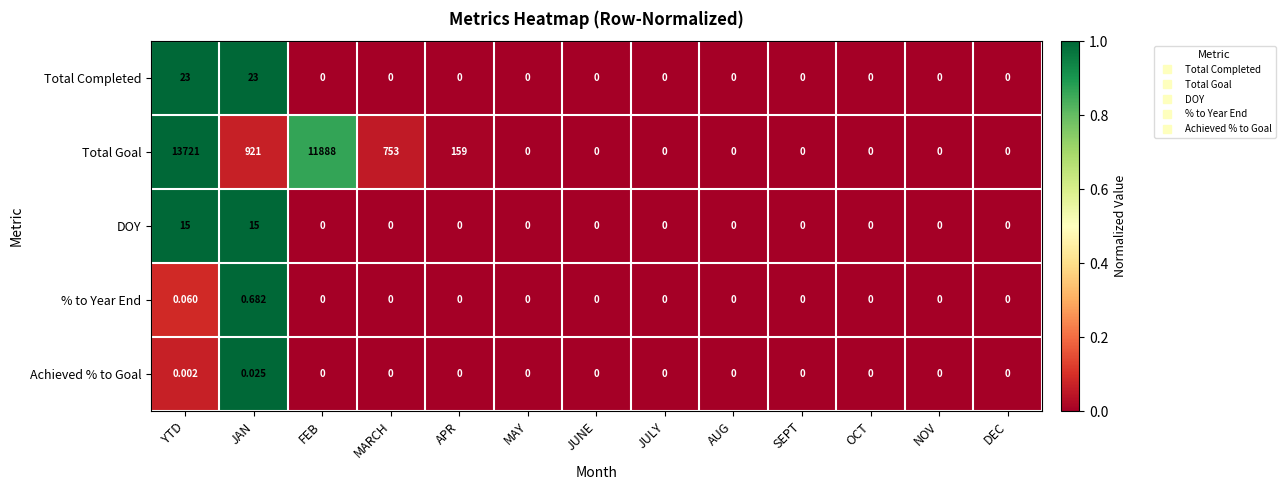

Which series has the largest range (max minus min)?

Total Goal